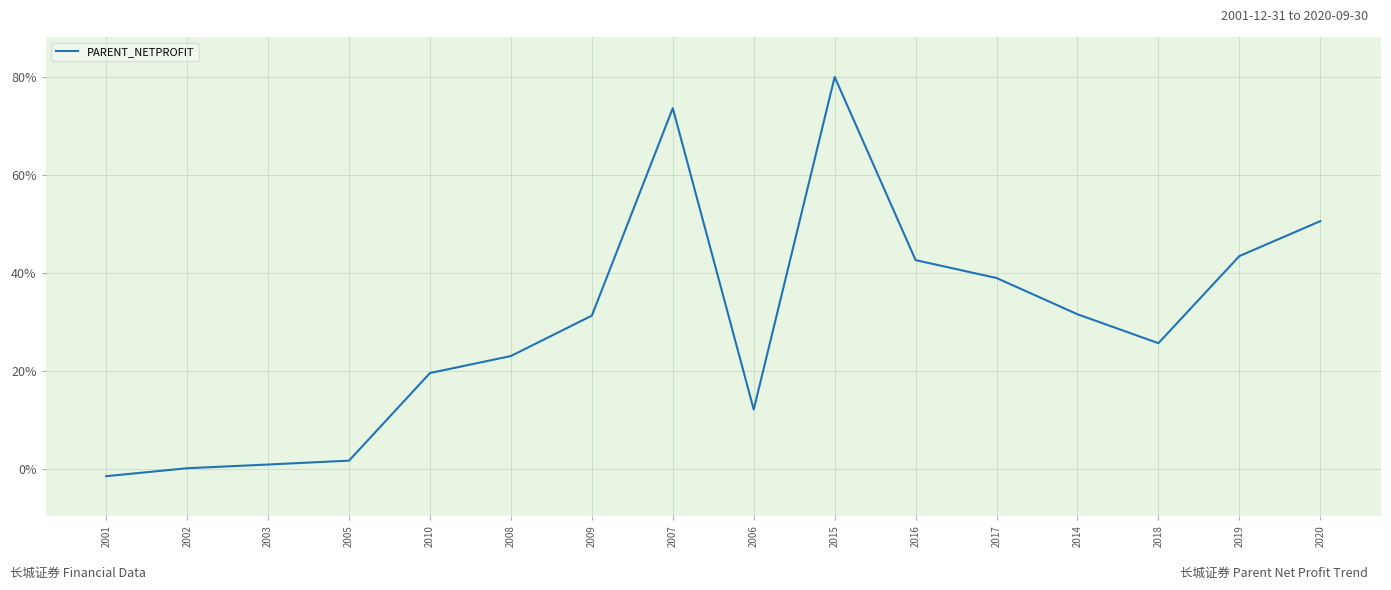

Does the chart have visible grid lines?

Yes